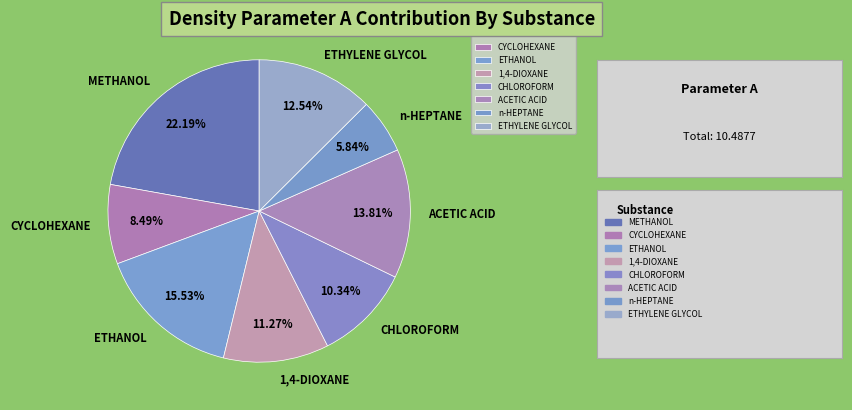

Which slice is the largest?

METHANOL